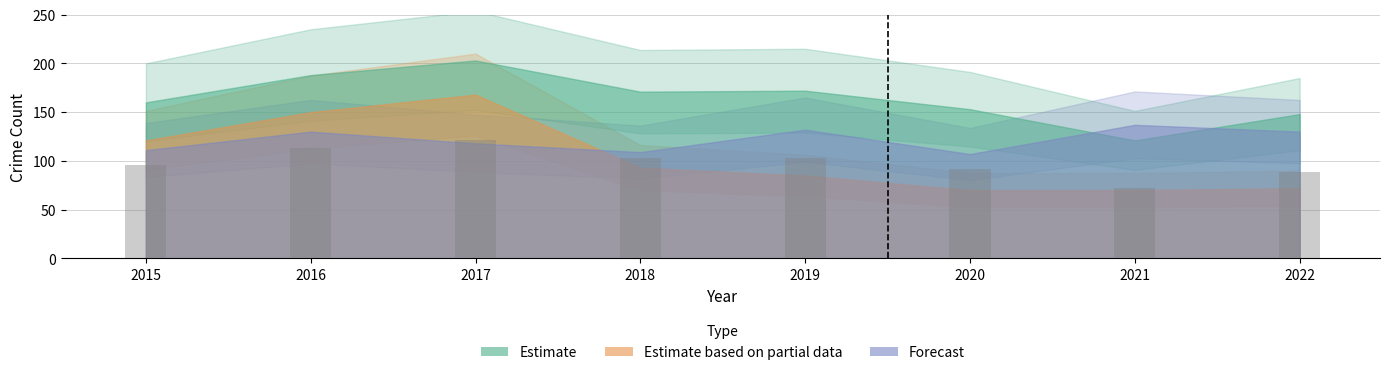

Which label corresponds to the largest value in the chart?

2017